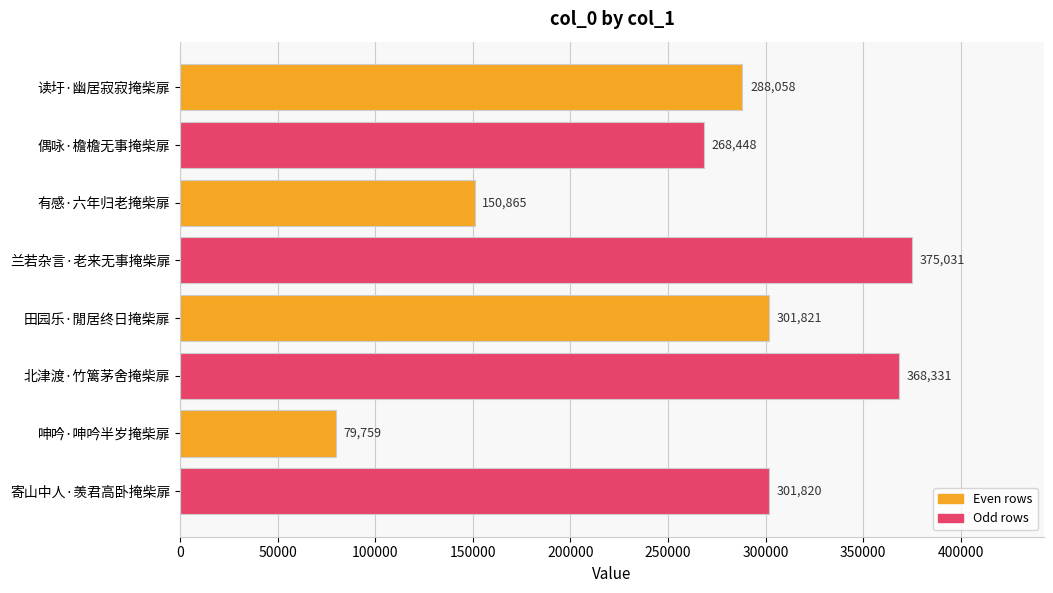

Rank the categories by value from highest to lowest.

兰若杂言·老来无事掩柴扉, 北津渡·竹篱茅舍掩柴扉, 田园乐·閒居终日掩柴扉, 寄山中人·羡君高卧掩柴扉, 读圩·幽居寂寂掩柴扉, 偶咏·檐檐无事掩柴扉, 有感·六年归老掩柴扉, 呻吟·呻吟半岁掩柴扉